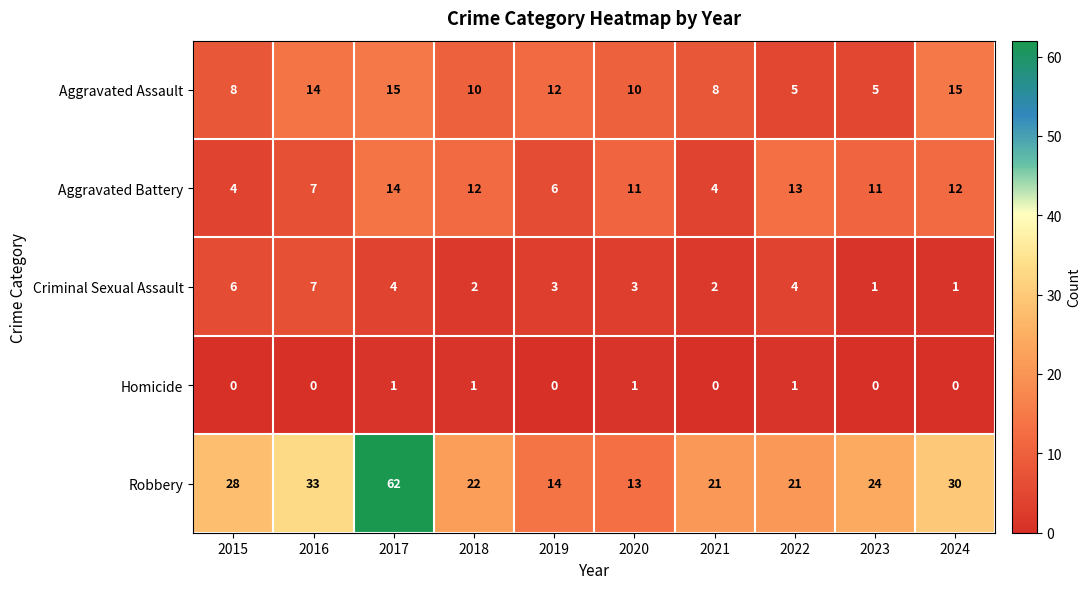

Is it true that Robbery equals 13 at 2016?

False